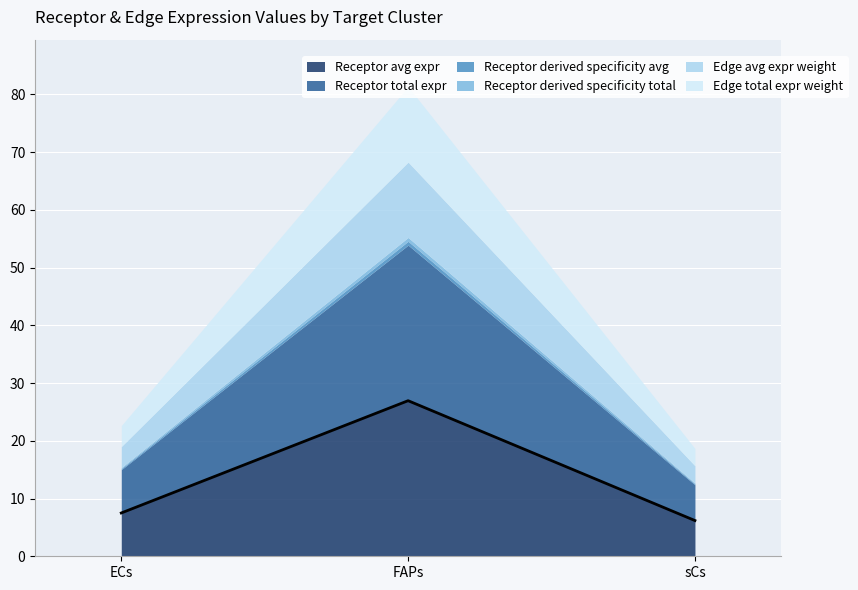

At which category does the chart reach its peak across all series?

FAPs